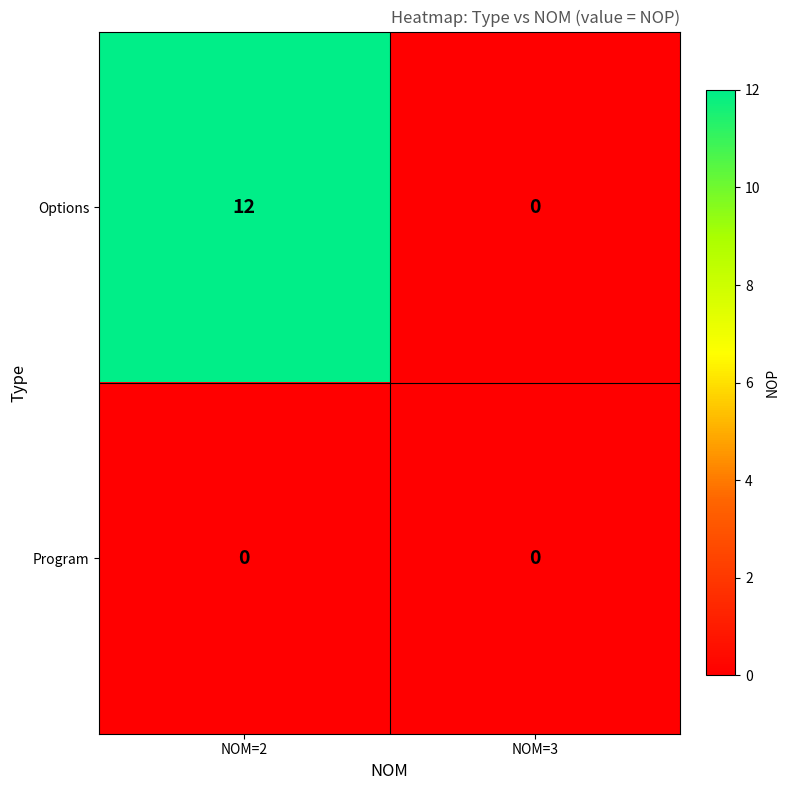

List the series in order of their overall mean, lowest first.

Program, Options